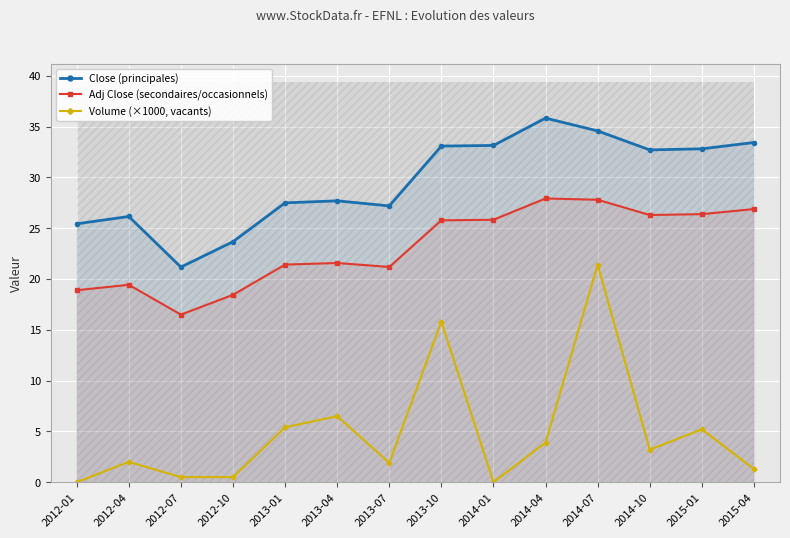

Reading left to right, list all the values displayed in this chart.

Close (principales): 25.4	26.1	21.2	23.7	27.5	27.7	27.2	33.1	33.1	35.8	34.6	32.7	32.8	33.4
Adj Close (secondaires/occasionnels): 18.9	19.4	16.5	18.4	21.4	21.6	21.2	25.8	25.8	27.9	27.8	26.3	26.4	26.9
Volume (×1000, vacants): 0.0	2.0	0.5	0.5	5.4	6.5	1.9	15.8	0.0	3.9	21.4	3.2	5.2	1.3